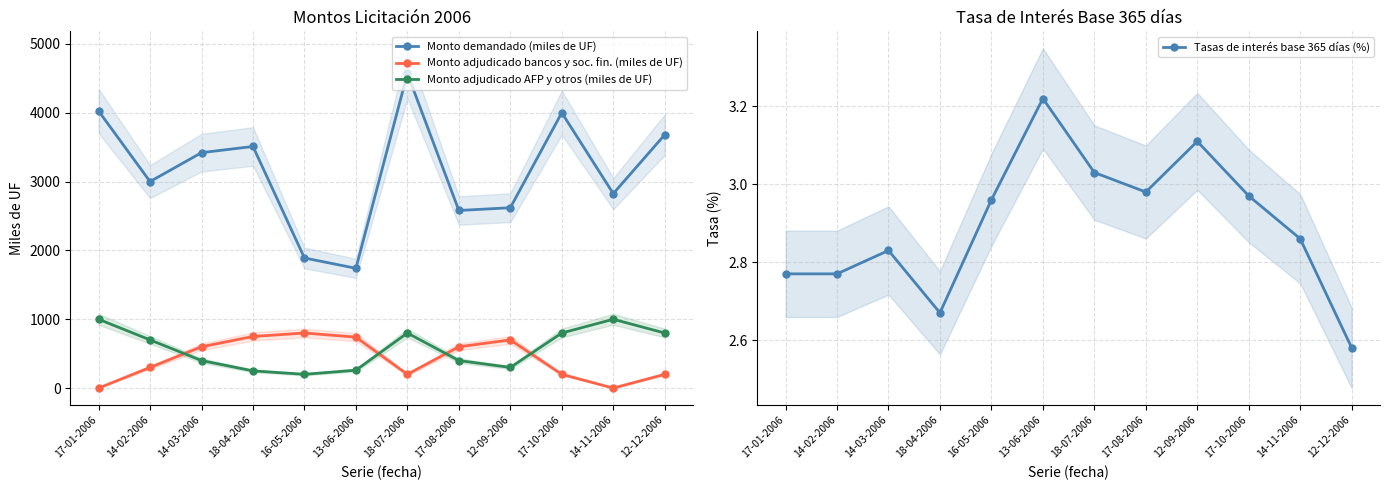

What are all the series names shown in the legend?

Monto demandado (miles de UF), Monto adjudicado bancos y soc. fin. (miles de UF), Monto adjudicado AFP y otros (miles de UF), Tasas de interés base 365 días (%)